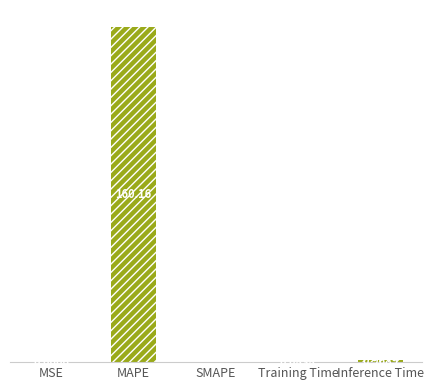

Does the chart contain any negative values?

No